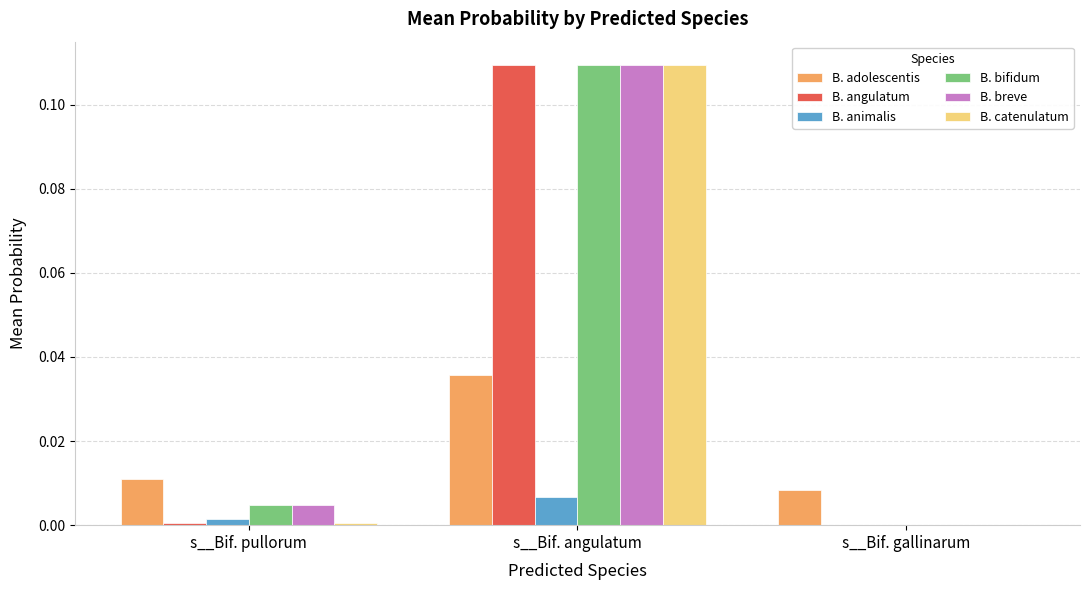

How many groups of bars are there?

3